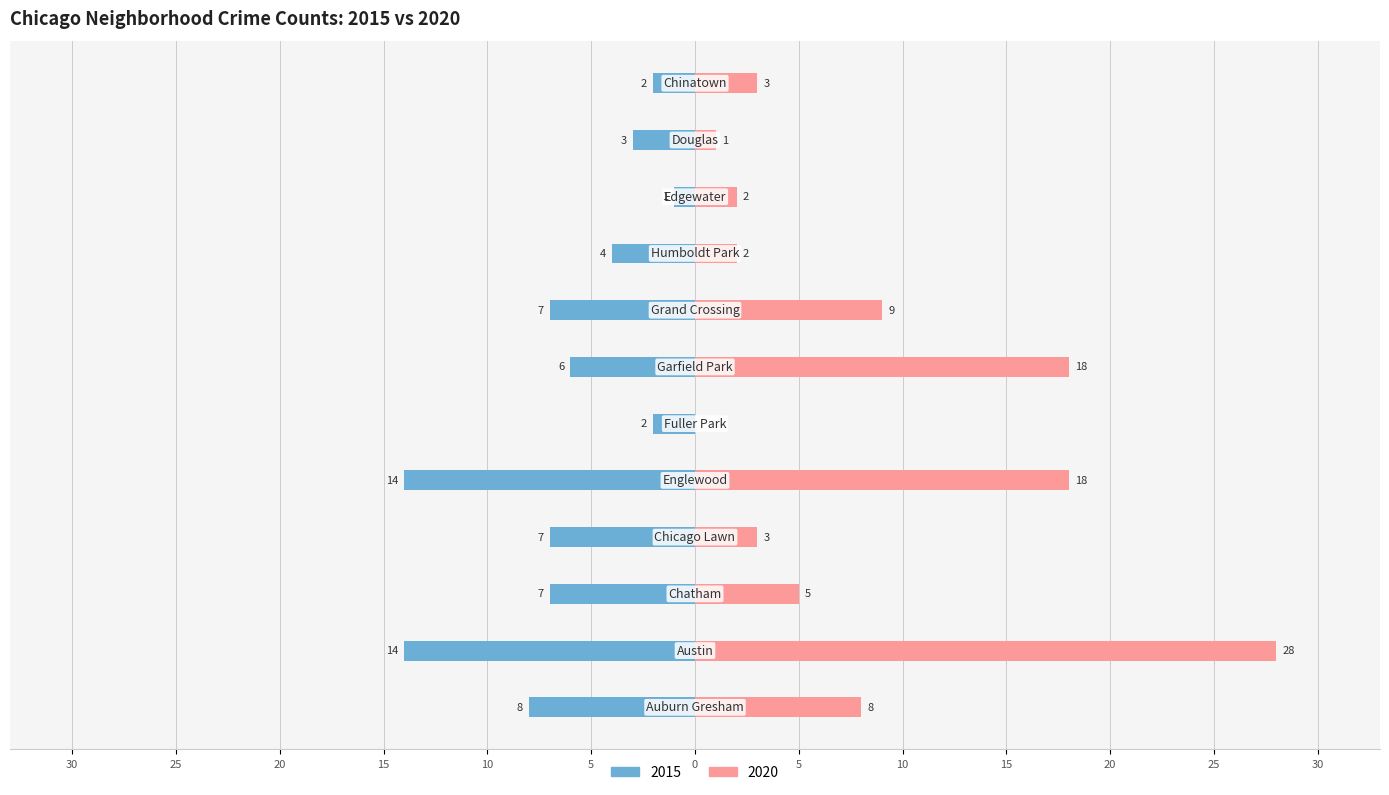

Count the number of categories in the chart.

12